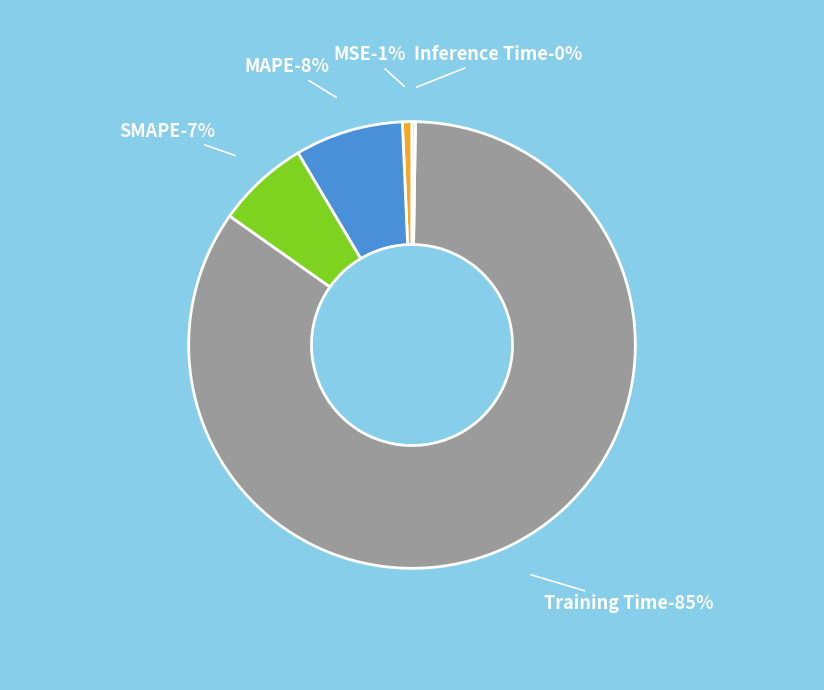

How much of the chart is everything except SMAPE?

93.3%